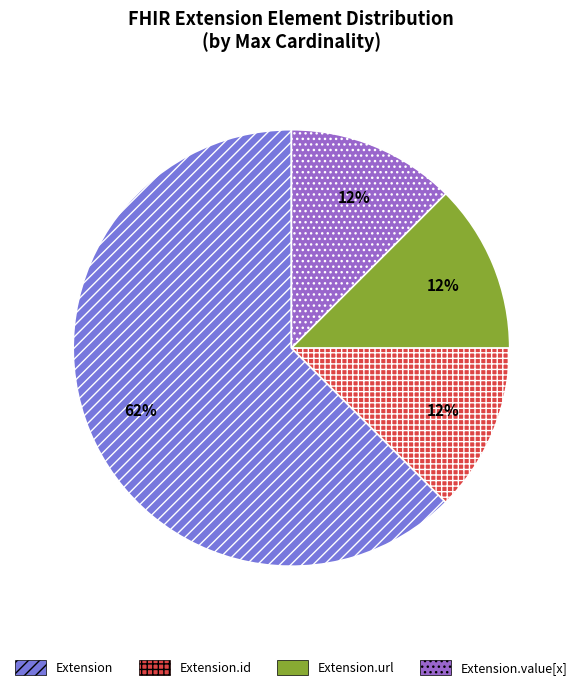

Approximately how many times larger is the value at Extension.id compared to Extension.url?

1.0